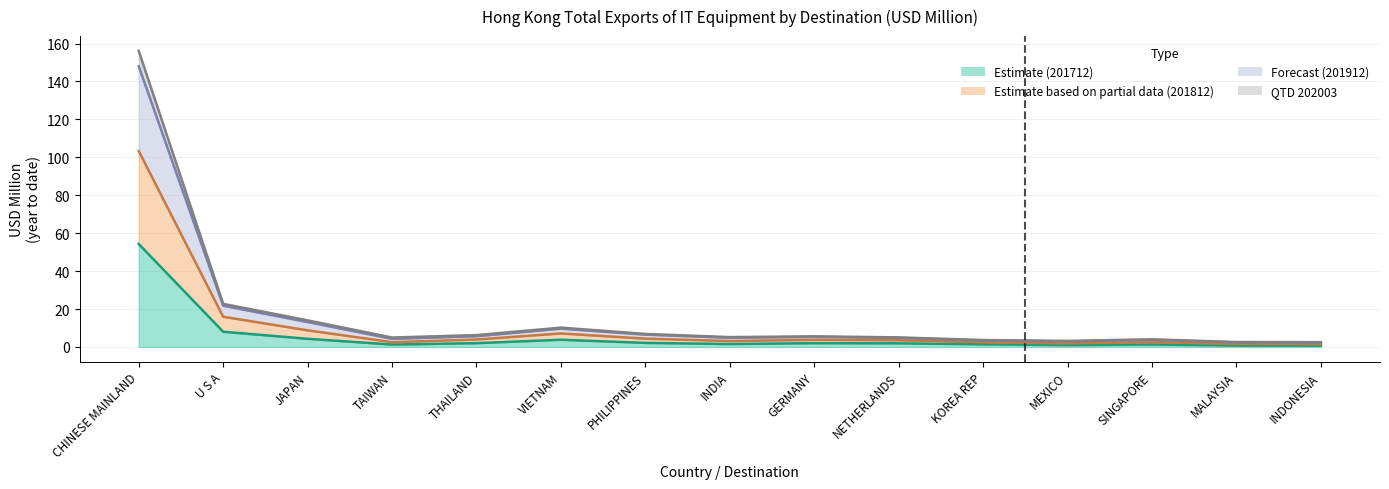

Reading right to left, extract all data points from this chart.

201712: 0.7	0.8	1.3	1.0	1.4	1.9	2.0	1.6	2.1	3.8	2.0	1.3	4.3	8.0	54.3
201812: 1.5	1.6	2.6	1.9	2.5	3.5	3.8	3.1	4.4	7.1	3.9	2.5	8.8	15.9	103.3
201912: 2.5	2.6	4.0	3.2	3.6	5.1	5.6	5.2	6.9	10.2	6.3	5.0	14.0	22.7	156.1
202003: 2.3	2.4	3.8	2.9	3.4	4.8	5.3	4.8	6.5	9.7	5.7	4.3	13.1	21.8	148.0